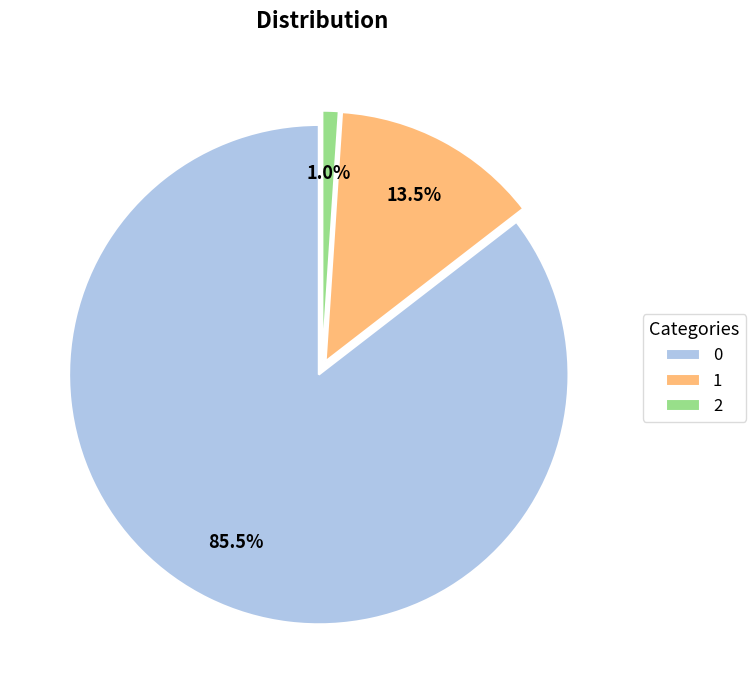

Does 1 account for over 50% of the chart?

No